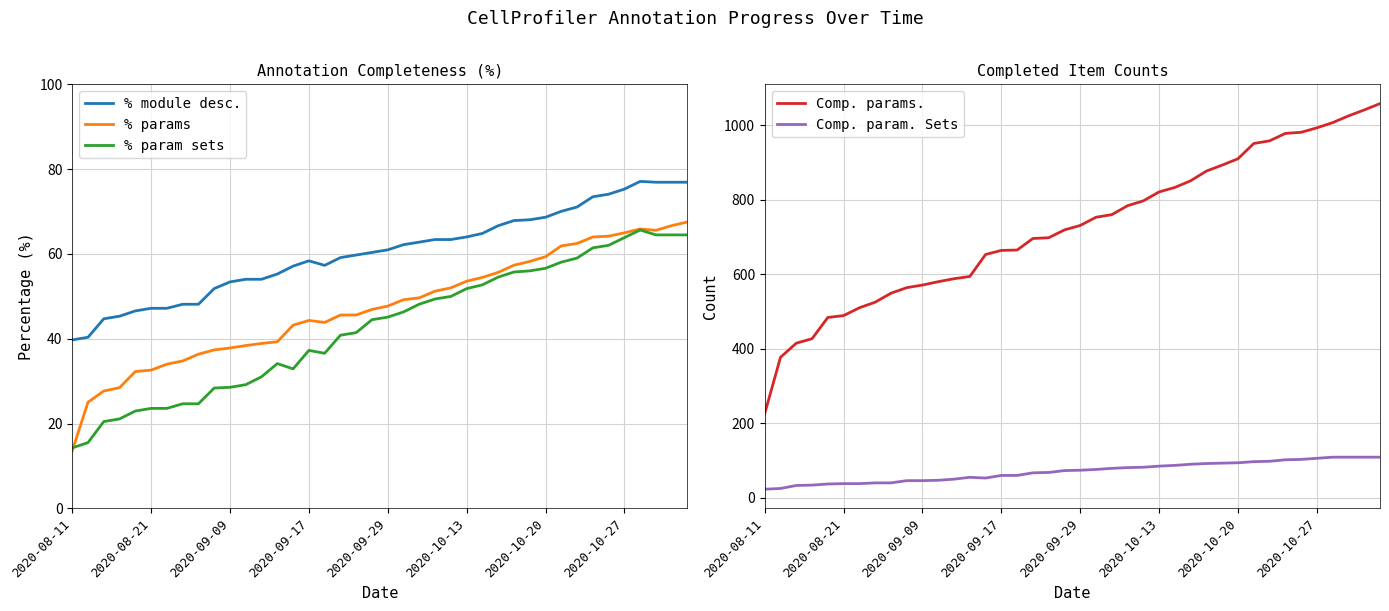

What is the label of the 40th point from the right?

2020-08-11